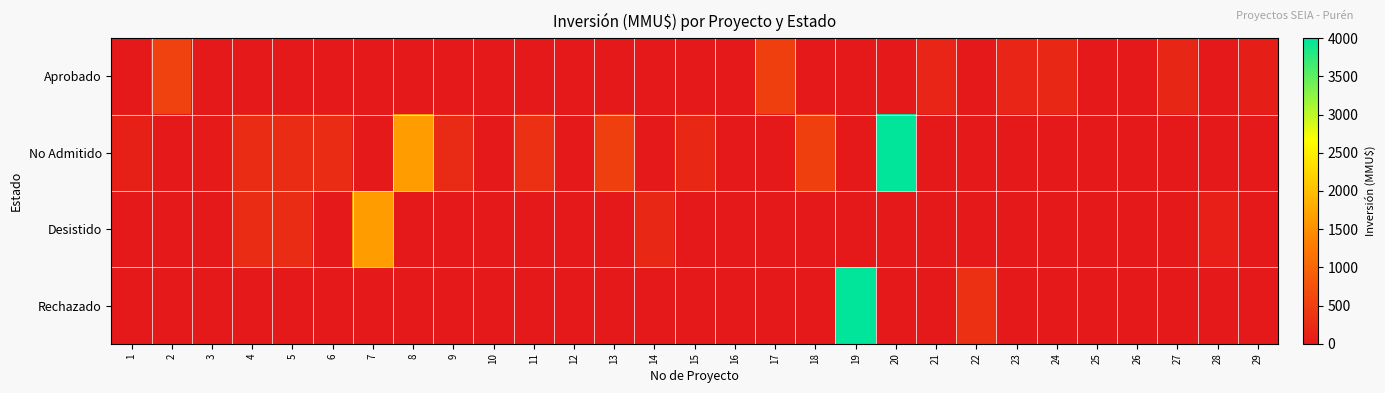

How many data points does each series have?

29